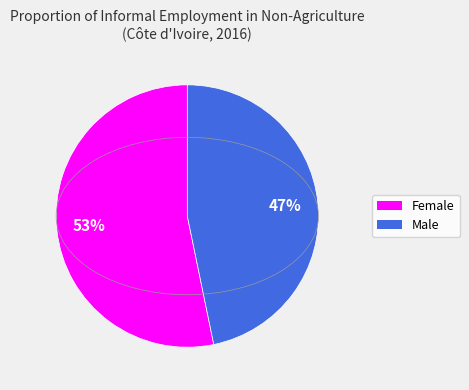

Does any single category account for the majority?

Yes